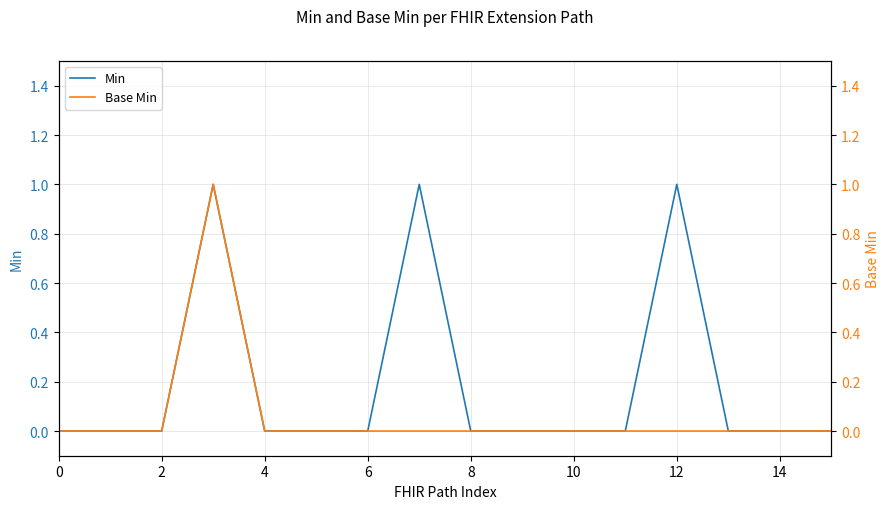

The value of Min at 14 is 0. True or false?

True